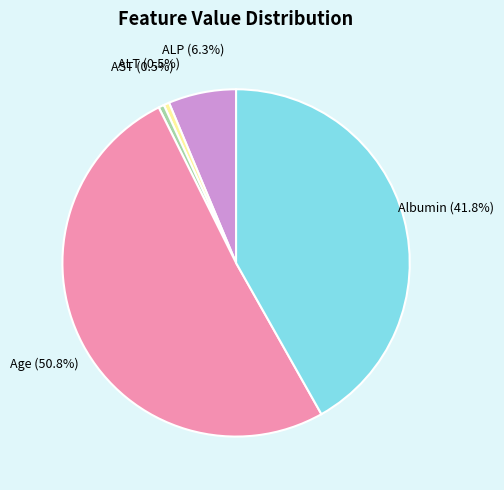

What portion of the pie excludes Albumin?

58.2%